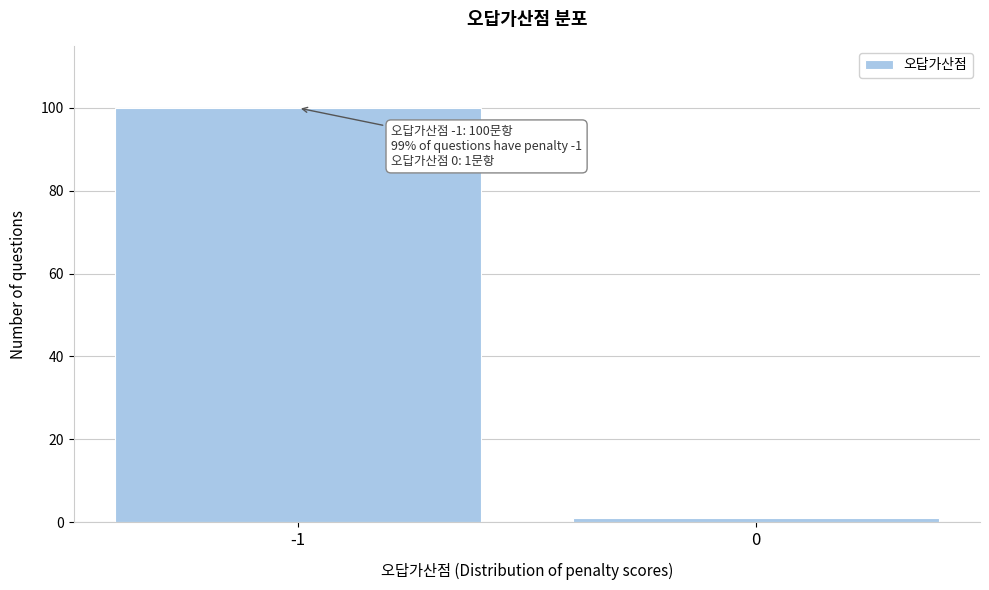

Reading left to right, what are all the values shown in this chart?

-1=100	0=1